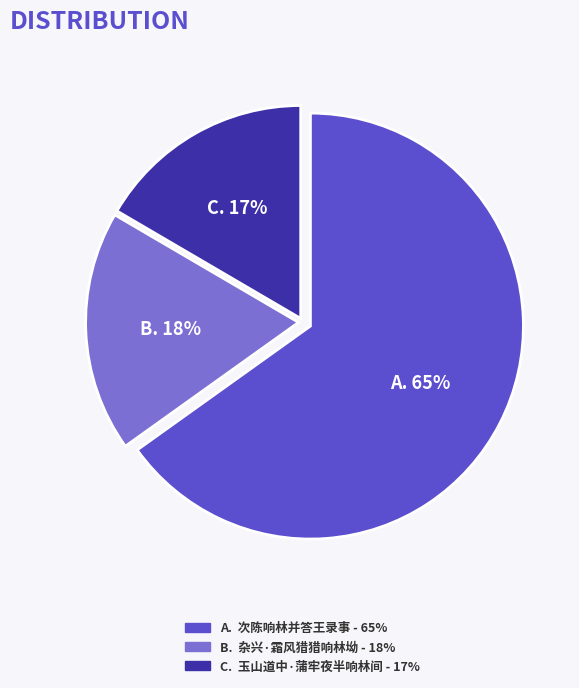

To the nearest percent, what is the average slice percentage?

33%